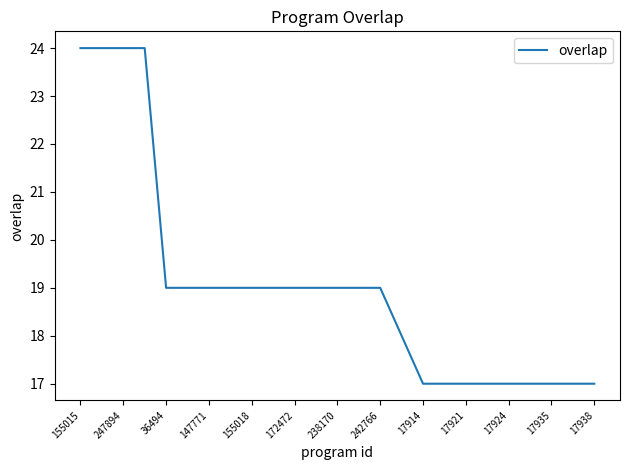

What is the minimum value shown in the chart?

17